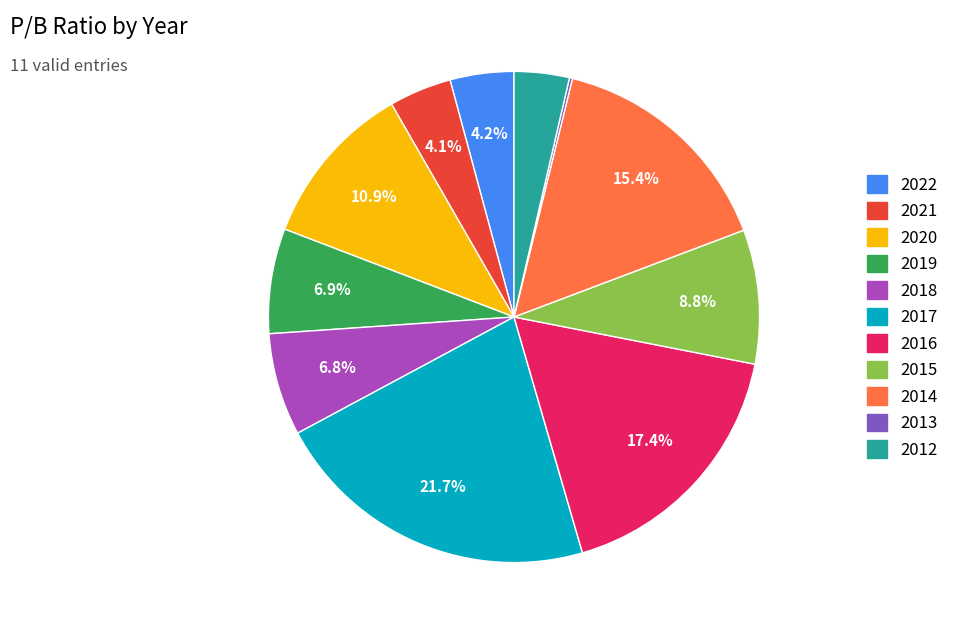

What percentage is the 2020 slice, to the nearest percent?

11%